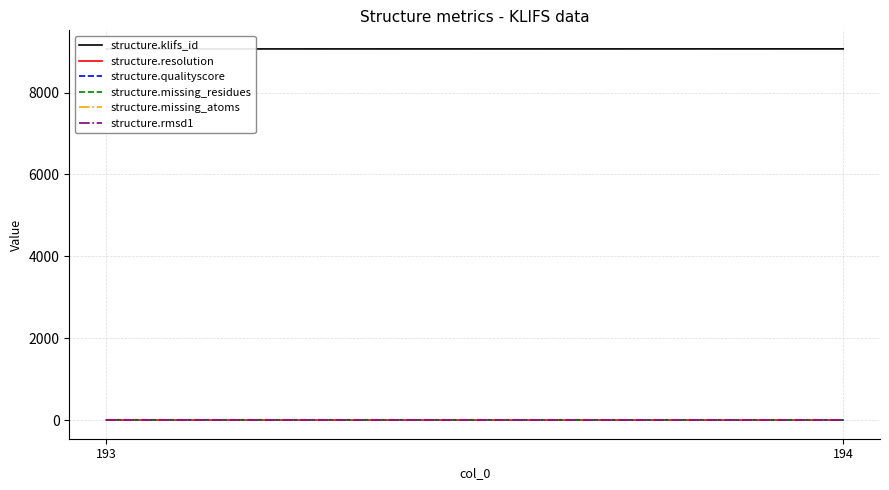

At 194, list the series in order from smallest to largest.

structure.rmsd1, structure.missing_residues, structure.resolution, structure.qualityscore, structure.missing_atoms, structure.klifs_id